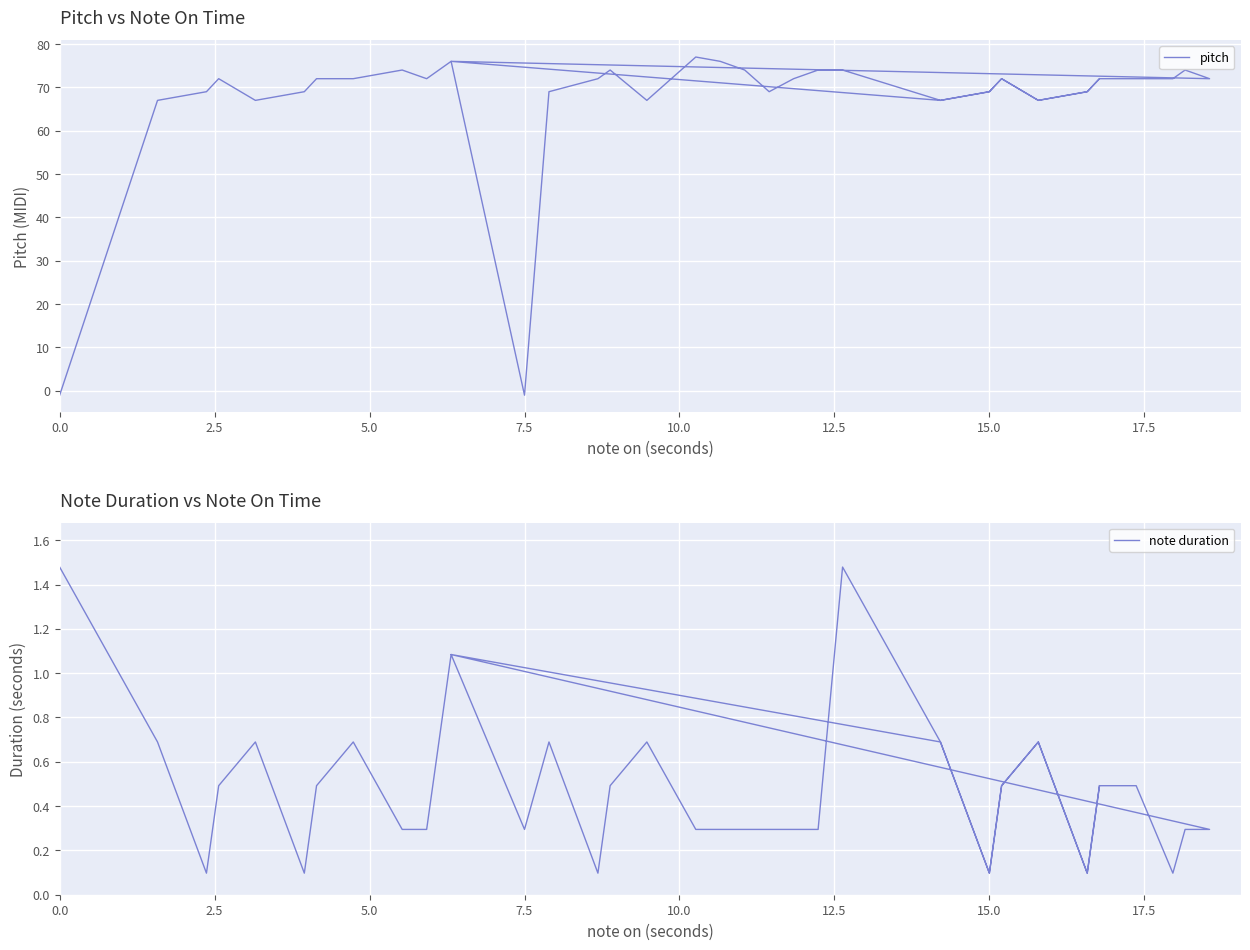

The note duration series shows 0.2 at 7.5. True or false?

False